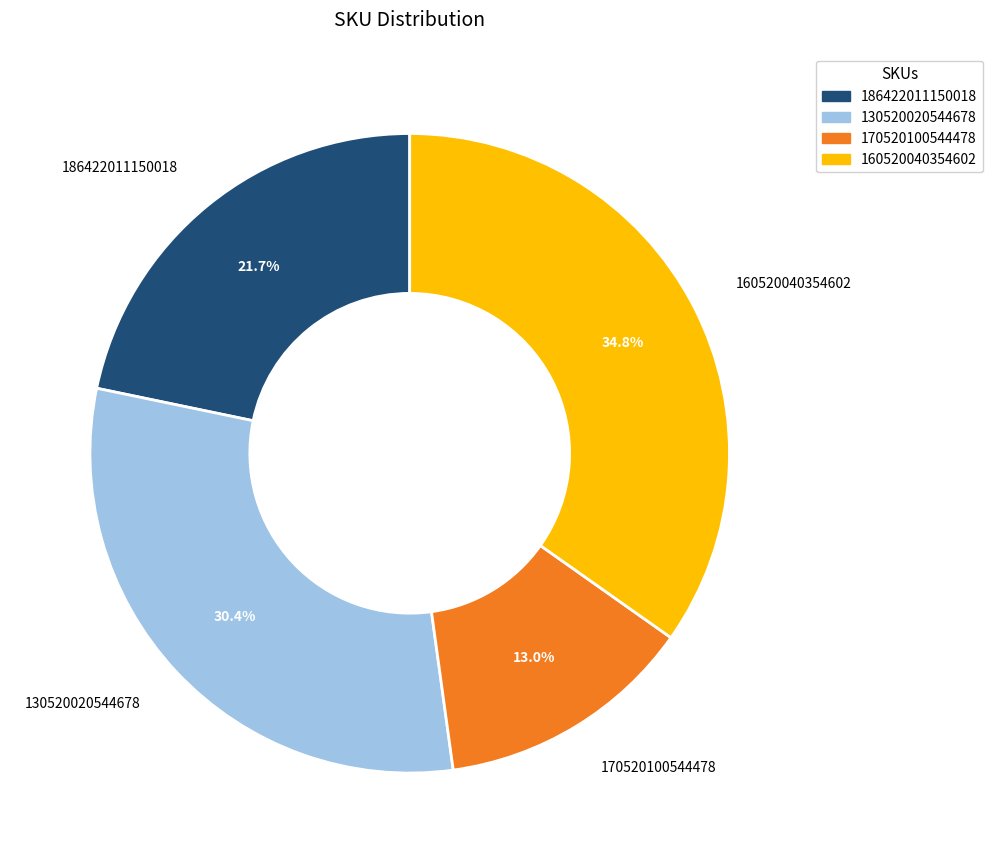

Does any single category account for the majority?

No